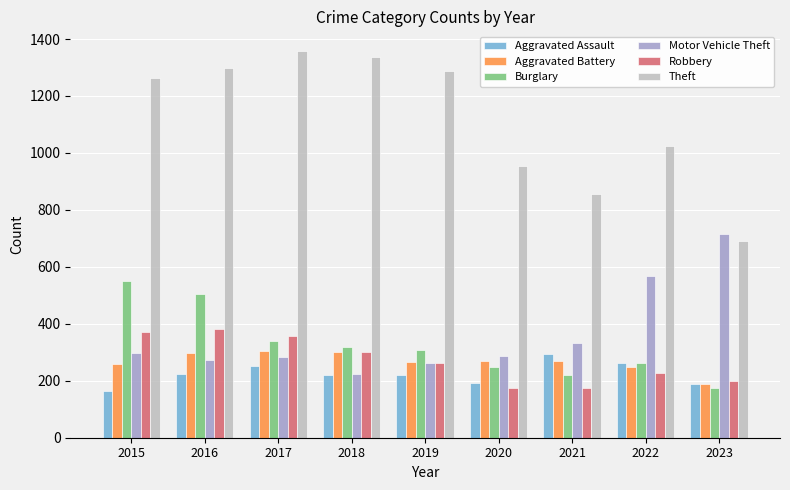

What is the value of the Robbery bar at the 1st from the left?

372